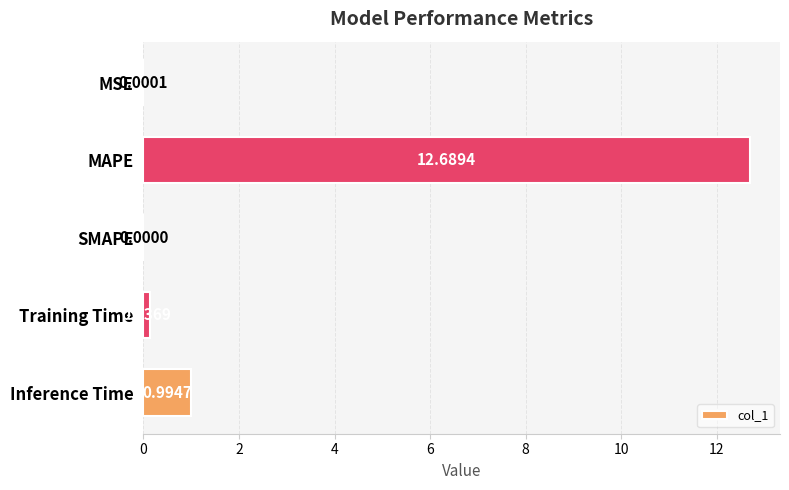

Which category has the highest value across all series?

MAPE